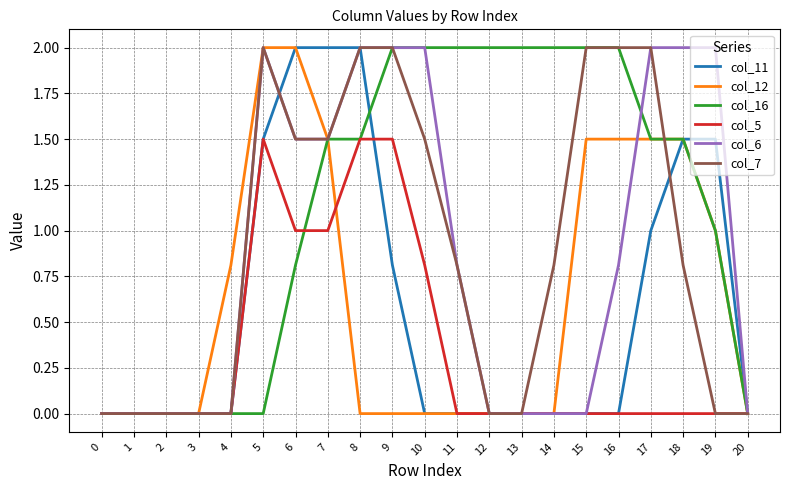

Reading left to right, list all the values displayed in this chart.

col_11: 0=0.0	1=0.0	2=0.0	3=0.0	4=0.0	5=1.5	6=2.0	7=2.0	8=2.0	9=0.8	10=0.0	11=0.0	12=0.0	13=0.0	14=0.0	15=0.0	16=0.0	17=1.0	18=1.5	19=1.5	20=0.0
col_12: 0=0.0	1=0.0	2=0.0	3=0.0	4=0.8	5=2.0	6=2.0	7=1.5	8=0.0	9=0.0	10=0.0	11=0.0	12=0.0	13=0.0	14=0.0	15=1.5	16=1.5	17=1.5	18=1.5	19=1.0	20=0.0
col_16: 0=0.0	1=0.0	2=0.0	3=0.0	4=0.0	5=0.0	6=0.8	7=1.5	8=1.5	9=2.0	10=2.0	11=2.0	12=2.0	13=2.0	14=2.0	15=2.0	16=2.0	17=1.5	18=1.5	19=1.0	20=0.0
col_5: 0=0.0	1=0.0	2=0.0	3=0.0	4=0.0	5=1.5	6=1.0	7=1.0	8=1.5	9=1.5	10=0.8	11=0.0	12=0.0	13=0.0	14=0.0	15=0.0	16=0.0	17=0.0	18=0.0	19=0.0	20=0.0
col_6: 0=0.0	1=0.0	2=0.0	3=0.0	4=0.0	5=2.0	6=1.5	7=1.5	8=2.0	9=2.0	10=2.0	11=0.8	12=0.0	13=0.0	14=0.0	15=0.0	16=0.8	17=2.0	18=2.0	19=2.0	20=0.0
col_7: 0=0.0	1=0.0	2=0.0	3=0.0	4=0.0	5=2.0	6=1.5	7=1.5	8=2.0	9=2.0	10=1.5	11=0.8	12=0.0	13=0.0	14=0.8	15=2.0	16=2.0	17=2.0	18=0.8	19=0.0	20=0.0